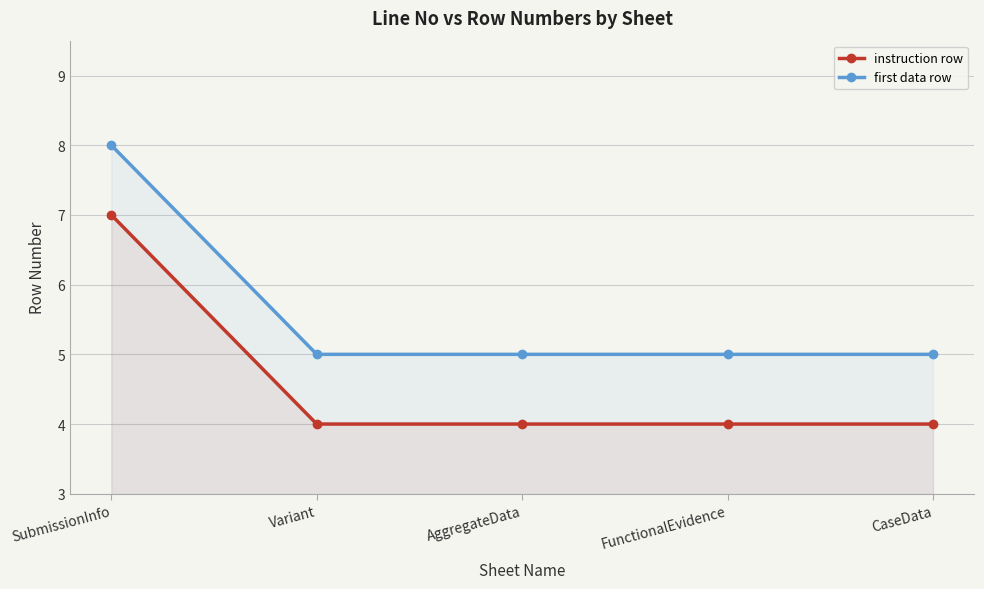

The instruction row series shows 6 at Variant. True or false?

False